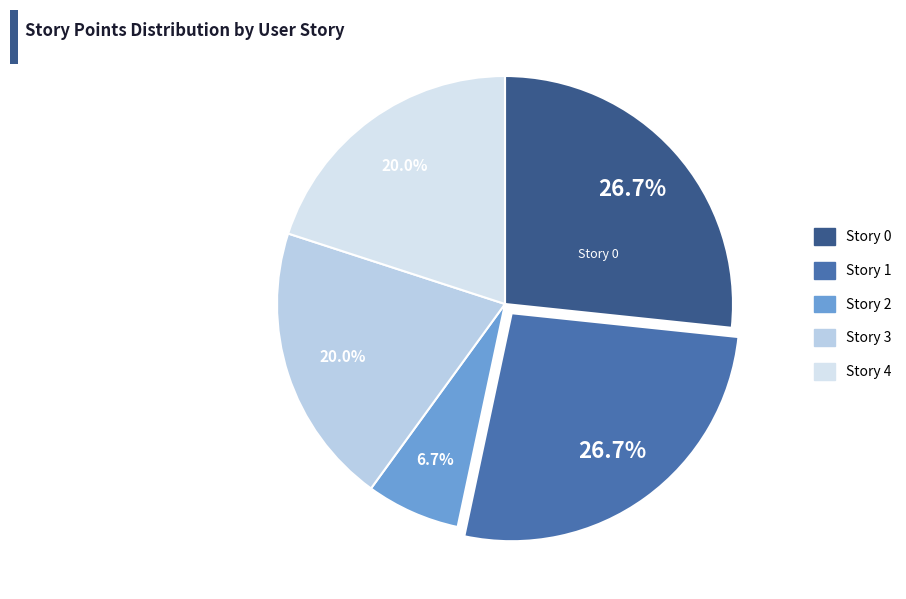

How much of the chart is everything except Story 3?

80.0%